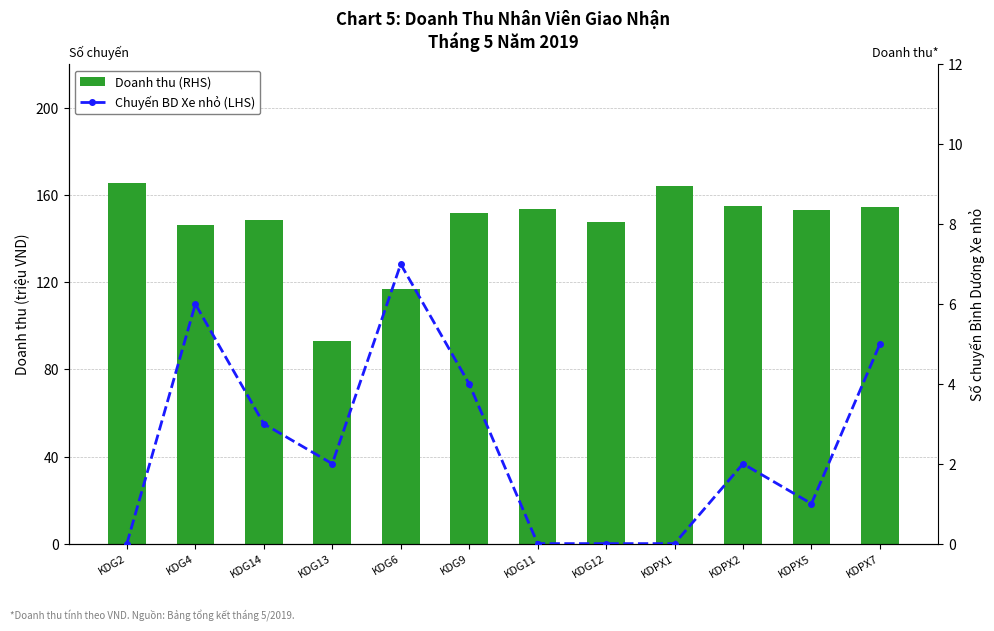

What is the difference between the highest and lowest values at KDPX7?

149.5